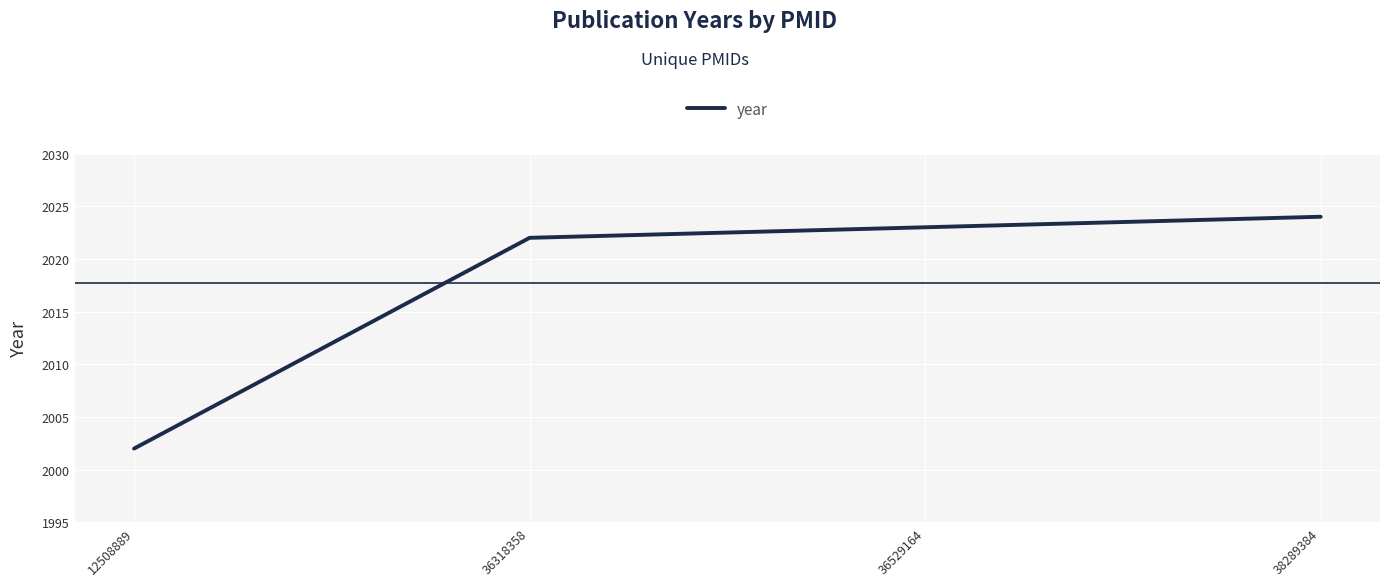

Where is the data nearest to the value 2013?

36318358